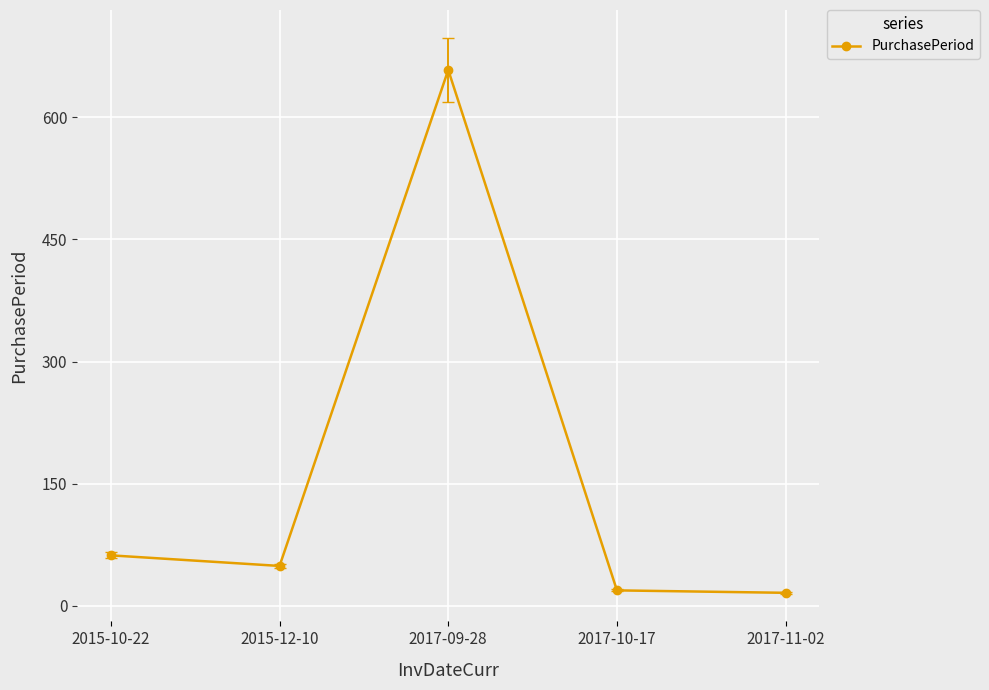

What is the difference between the maximum and minimum values?

642